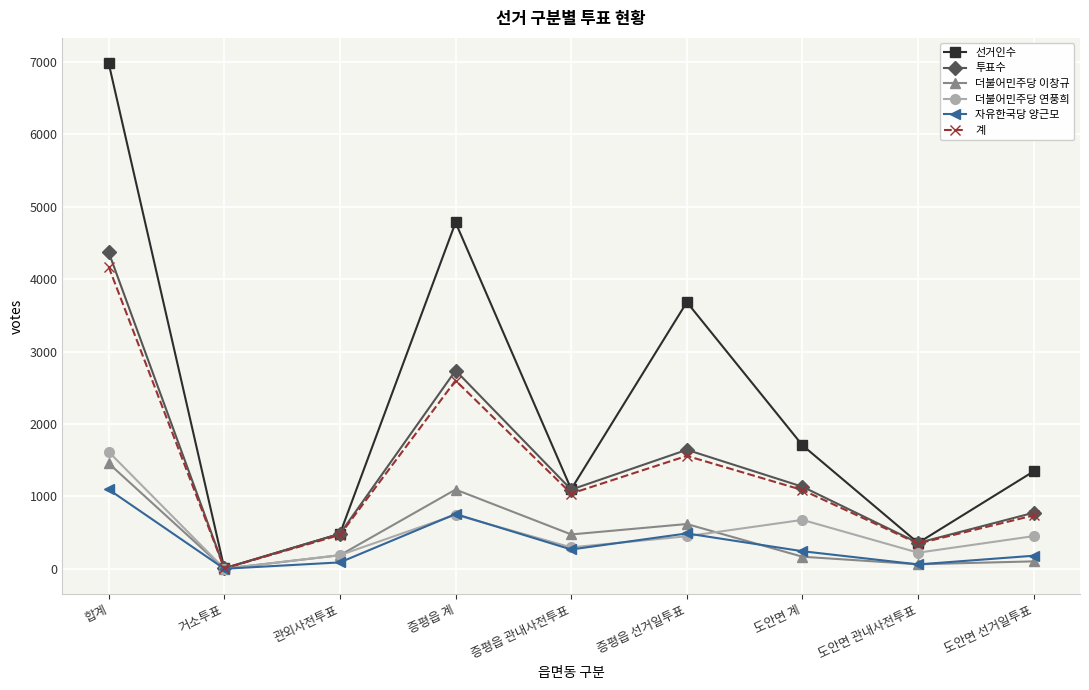

Which series changed the most between 거소투표 and 증평읍 선거일투표?

선거인수